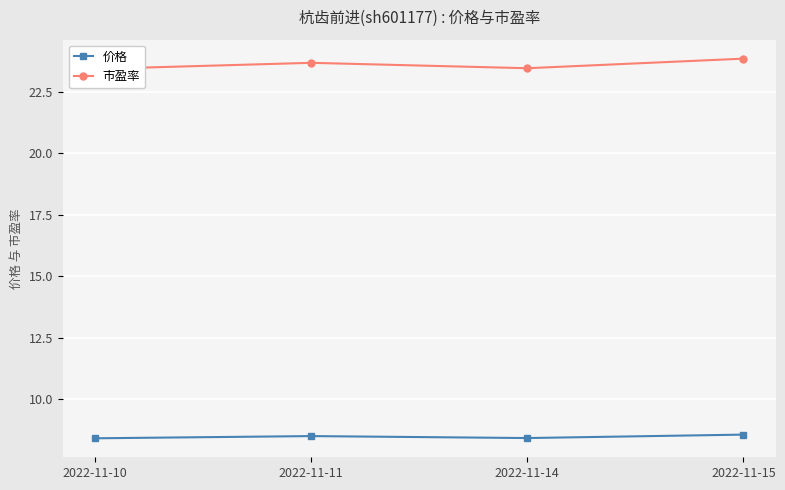

Reading left to right, list all the values displayed in this chart.

价格: 8.4	8.5	8.4	8.6
市盈率: 23.4	23.7	23.5	23.9